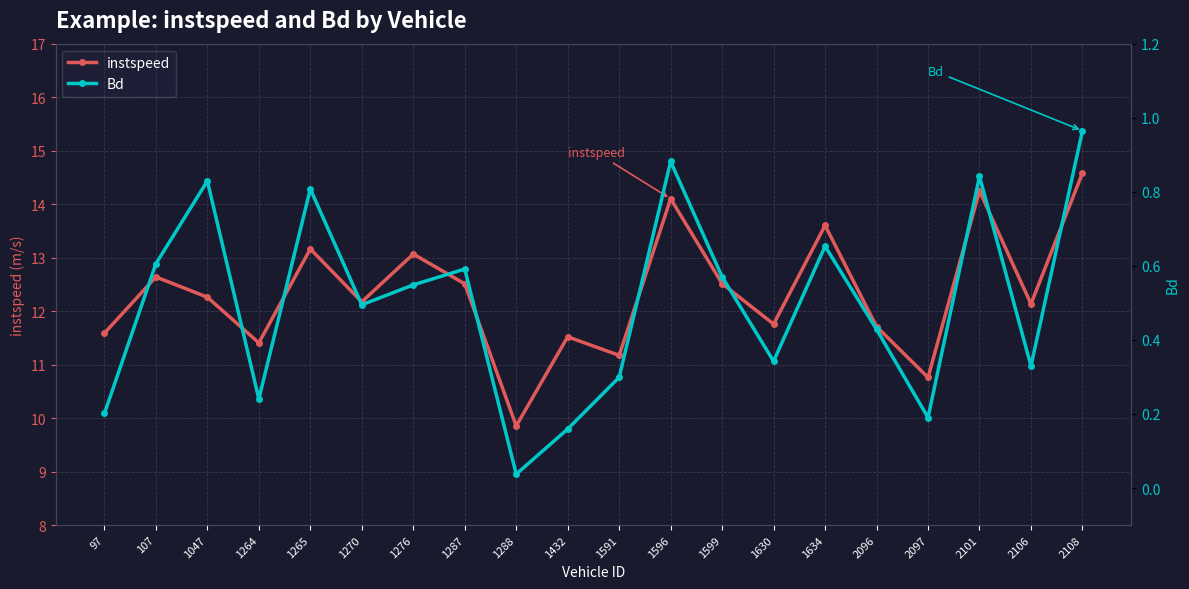

True or false: instspeed and Bd intersect in this chart.

False